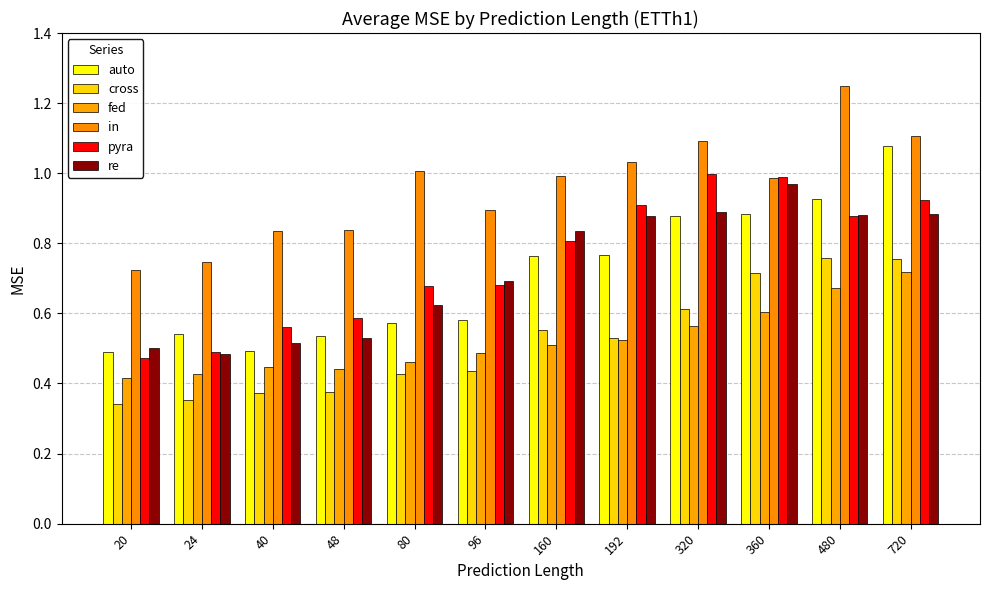

What is the sum of all re values?

8.7